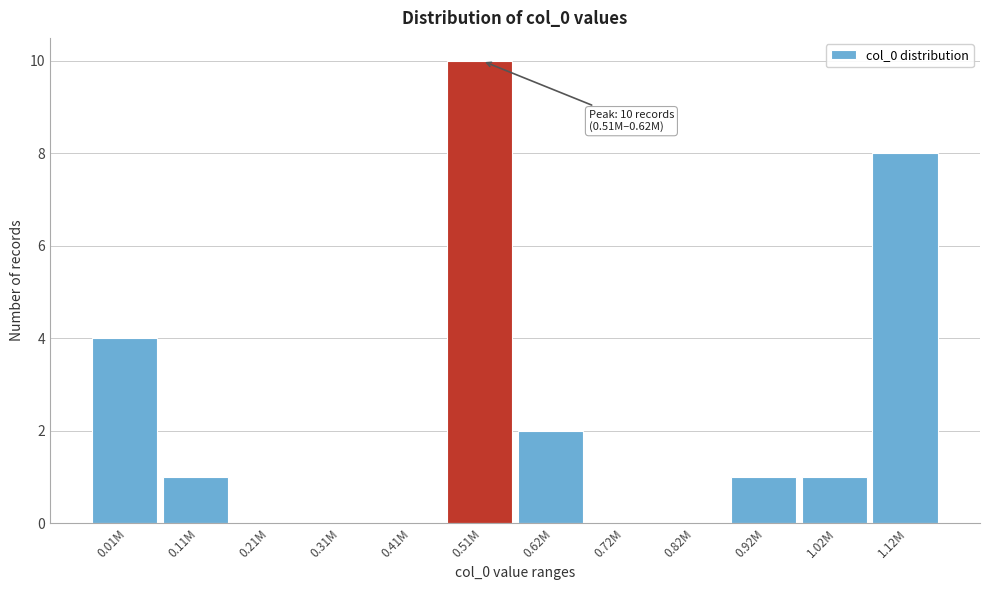

Reading right to left, what are all the values shown in this chart?

1.12M=8	1.02M=1	0.92M=1	0.82M=0	0.72M=0	0.62M=2	0.51M=10	0.41M=0	0.31M=0	0.21M=0	0.11M=1	0.01M=4